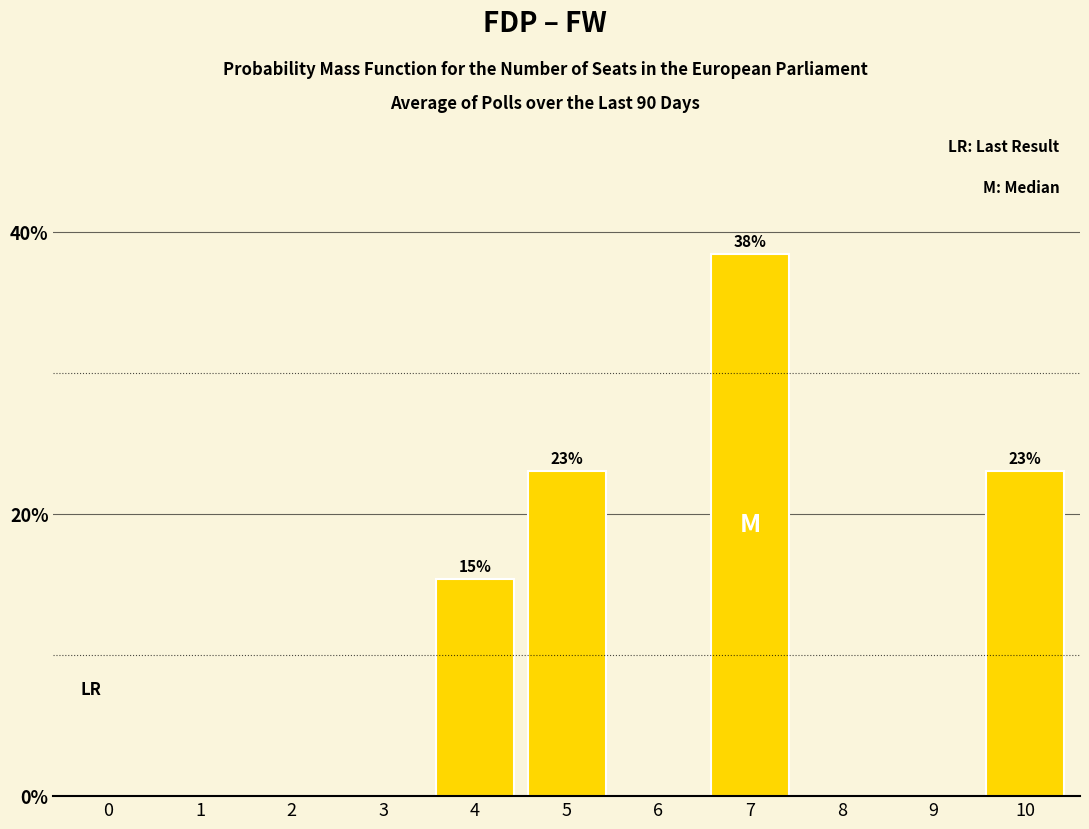

Reading left to right, extract all data points from this chart.

0=0.0	1=0.0	2=0.0	3=0.0	4=15.4	5=23.1	6=0.0	7=38.5	8=0.0	9=0.0	10=23.1